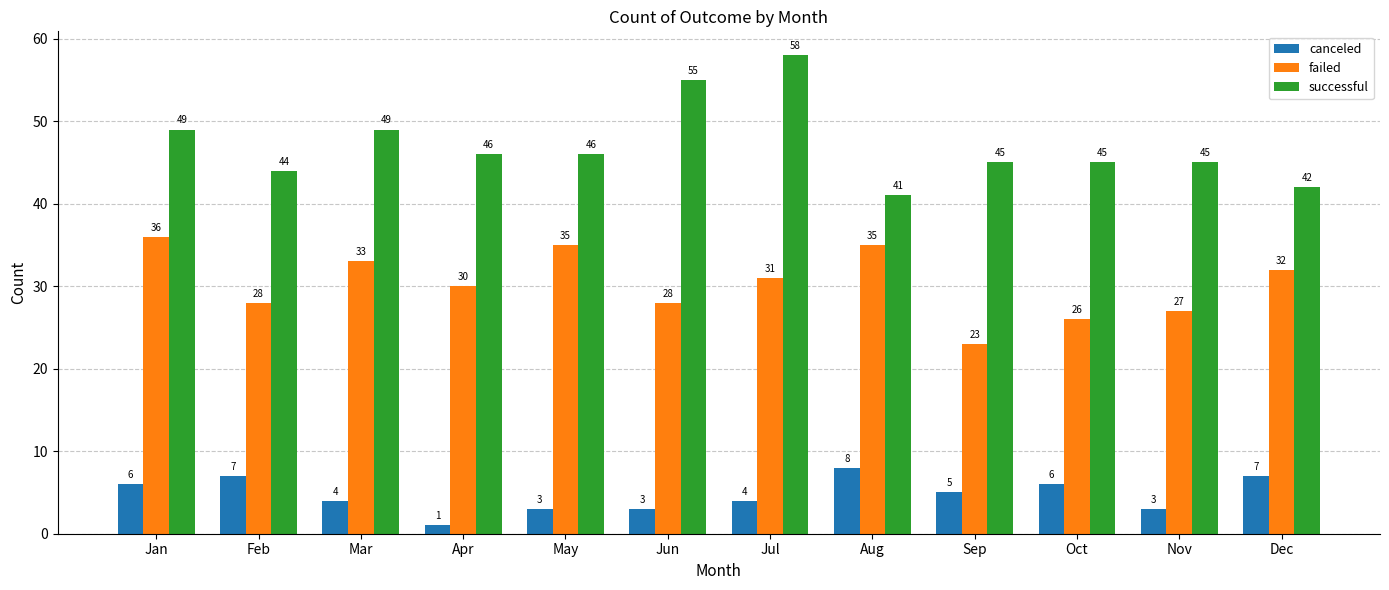

What is the difference between the second highest and minimum values in the successful series?

14